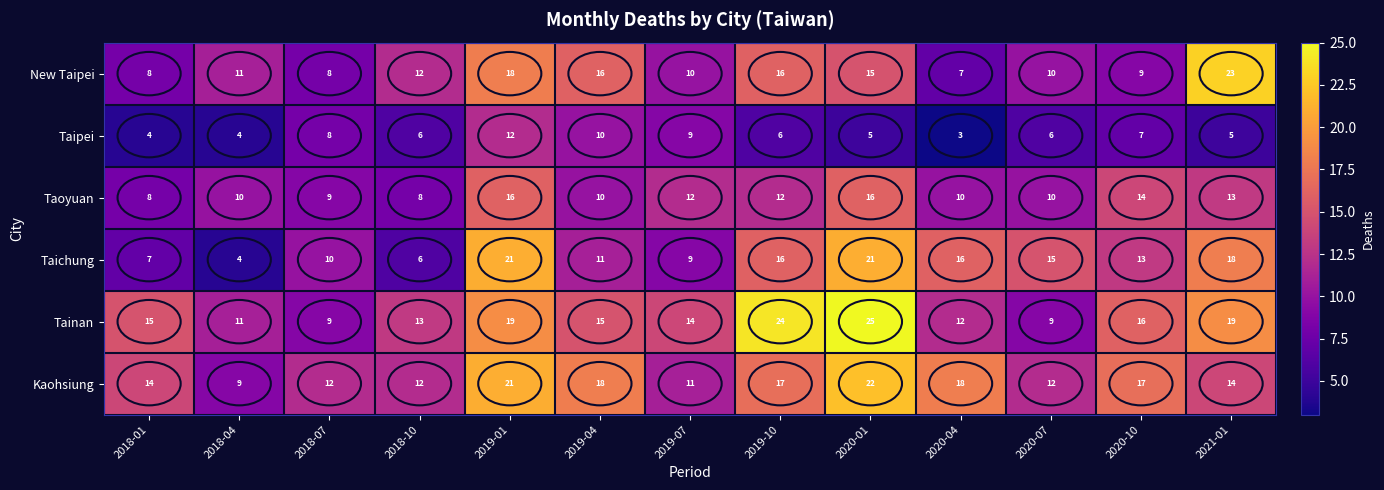

Is it true that Taichung equals 15 at 2020-07?

True